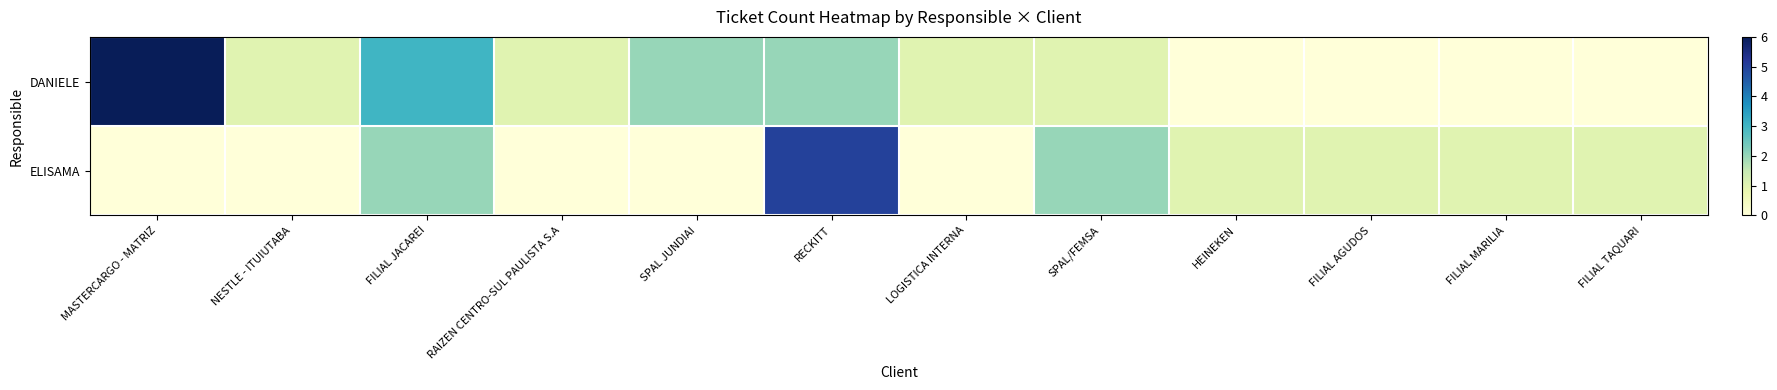

At FILIAL TAQUARI, list the series in order from smallest to largest.

DANIELE, ELISAMA